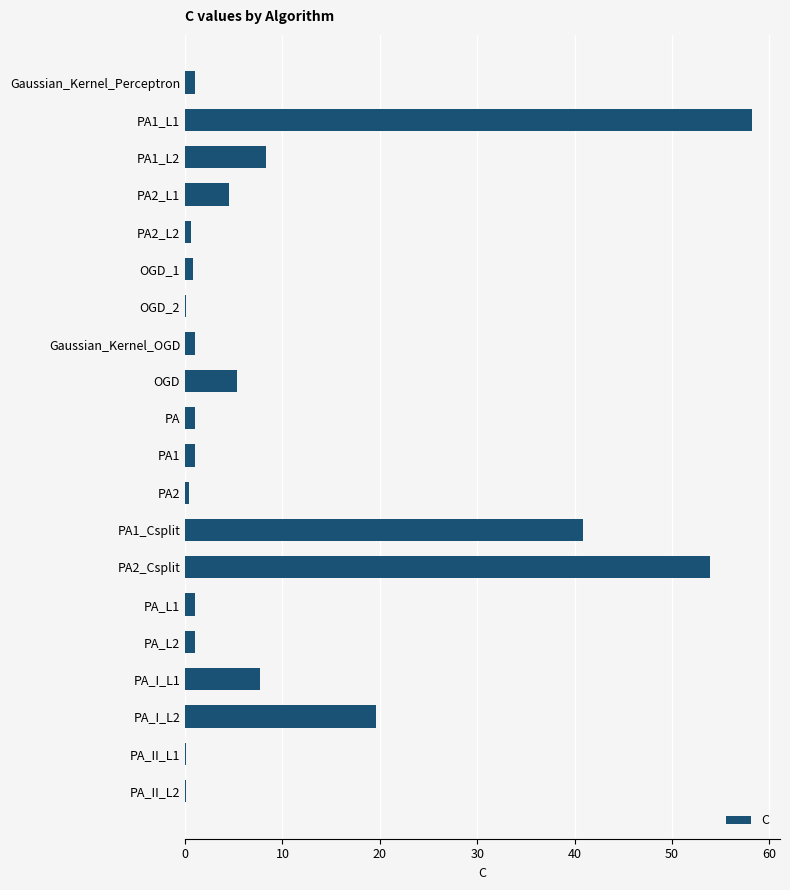

What is the sum of all values?

206.5